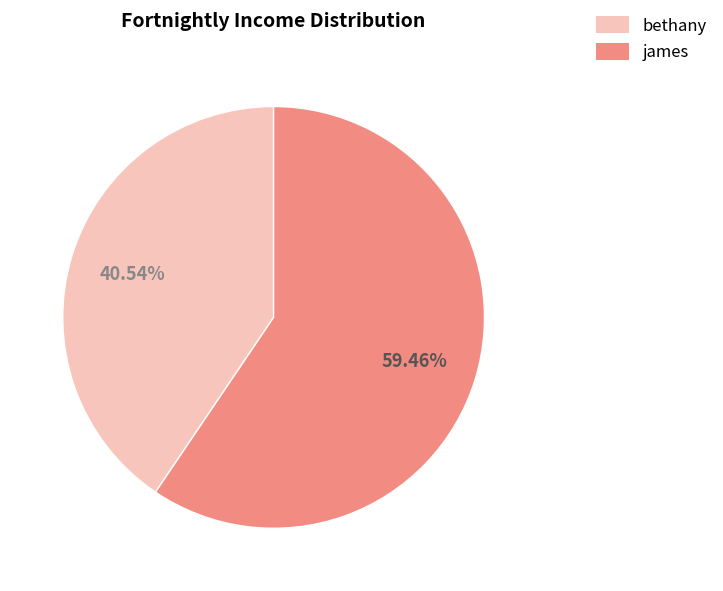

To the nearest percent, what percentage of the pie is james?

59%